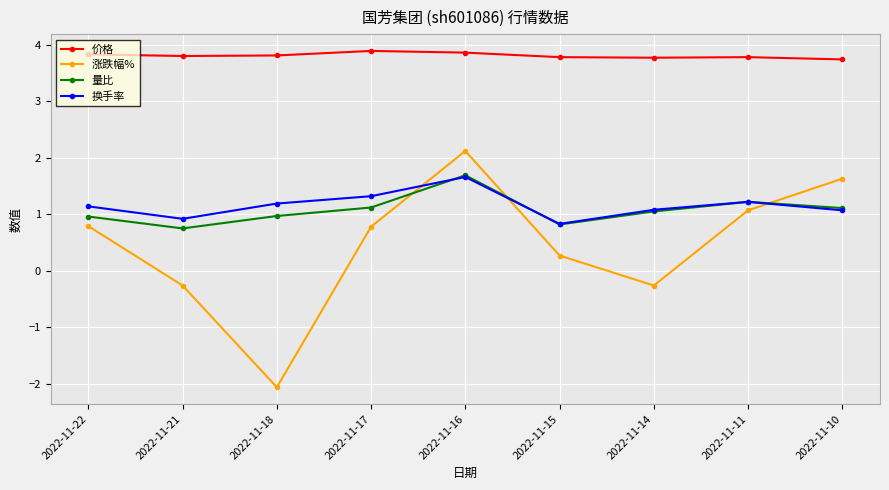

Which category has the highest value in the 量比 series?

2022-11-16